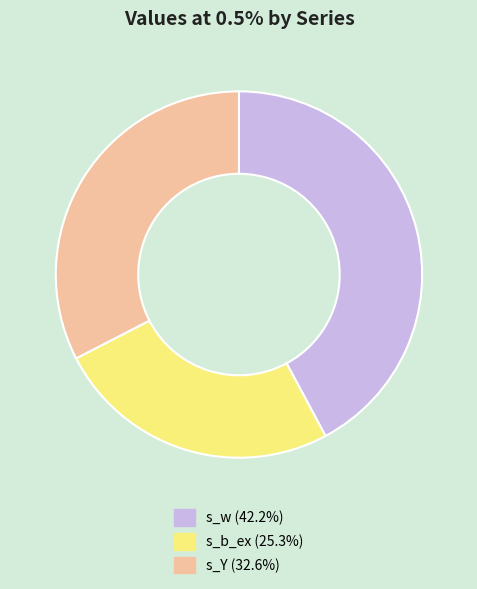

What is the smallest slice in the pie chart?

s_b_ex